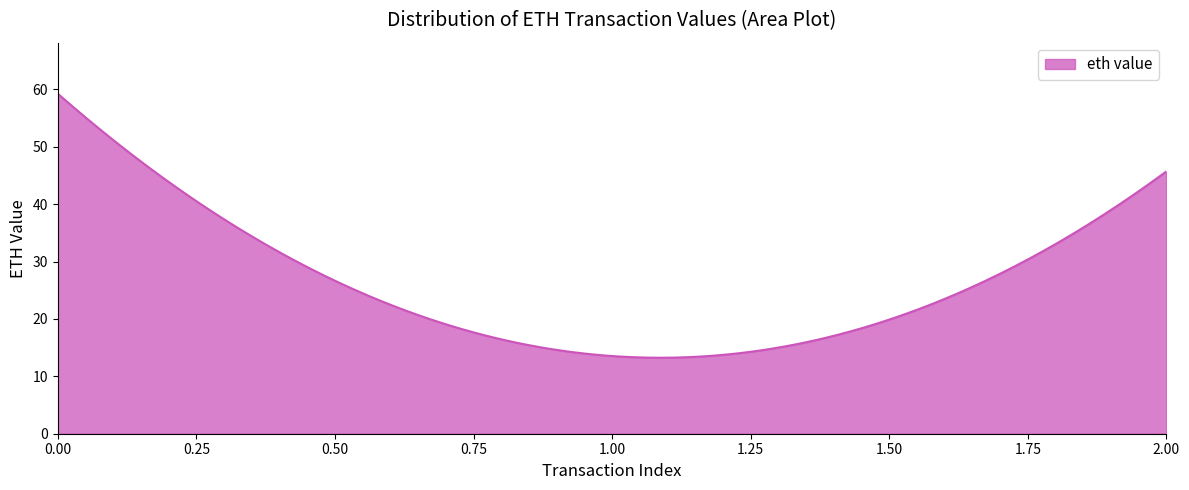

What is the smallest value displayed?

13.2